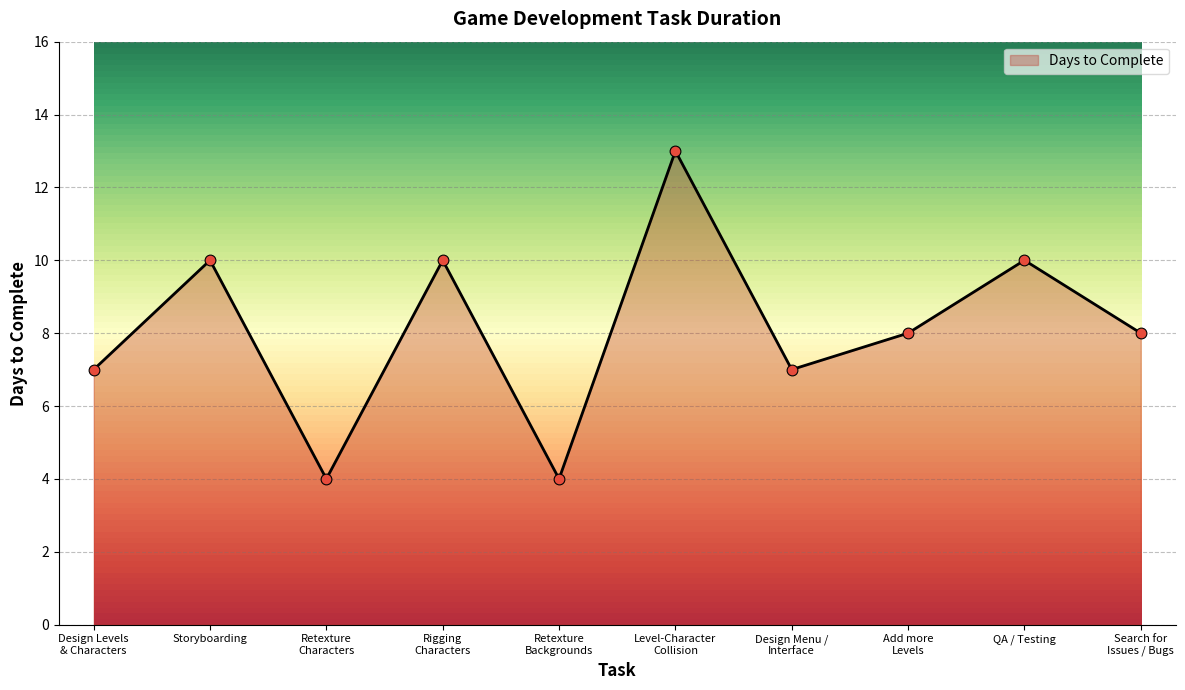

Between Design Levels
& Characters and QA / Testing, which is larger?

QA / Testing